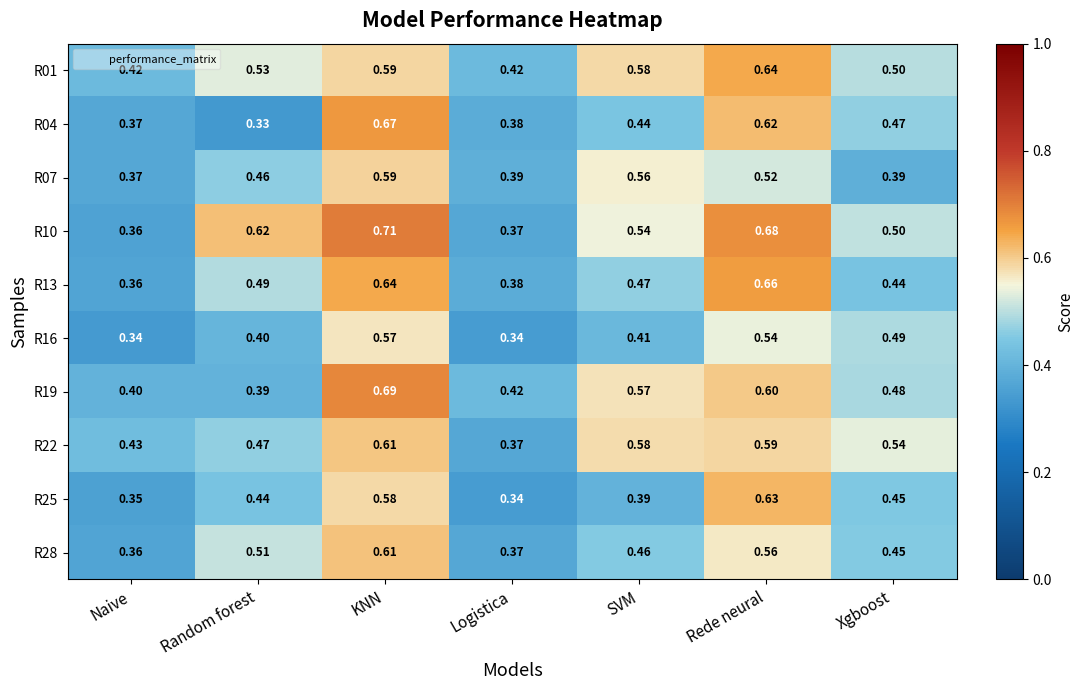

Rank the categories by R13 value from lowest to highest.

Naive, Logistica, Xgboost, SVM, Random forest, KNN, Rede neural